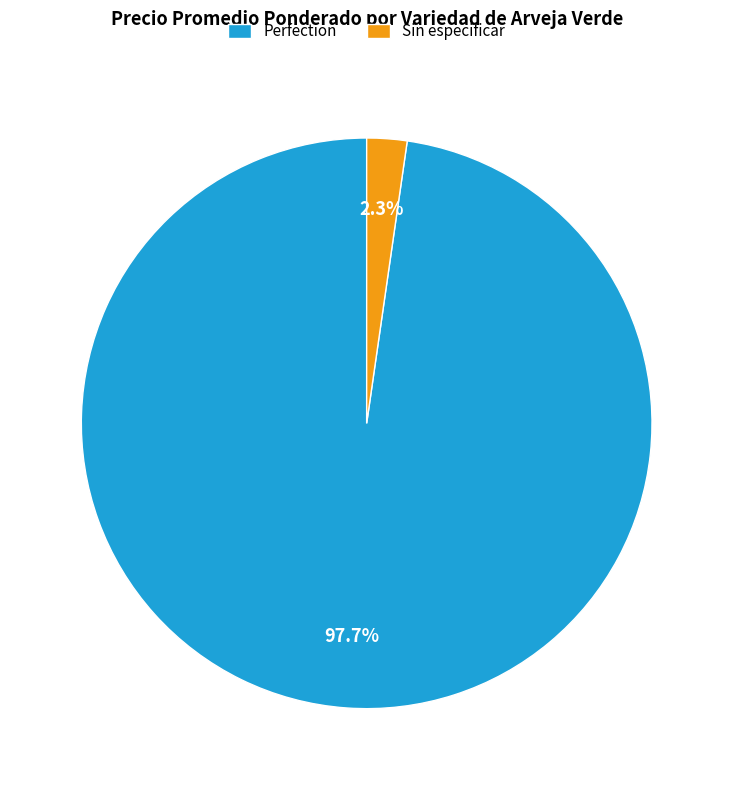

Is there a majority slice in this chart?

Yes